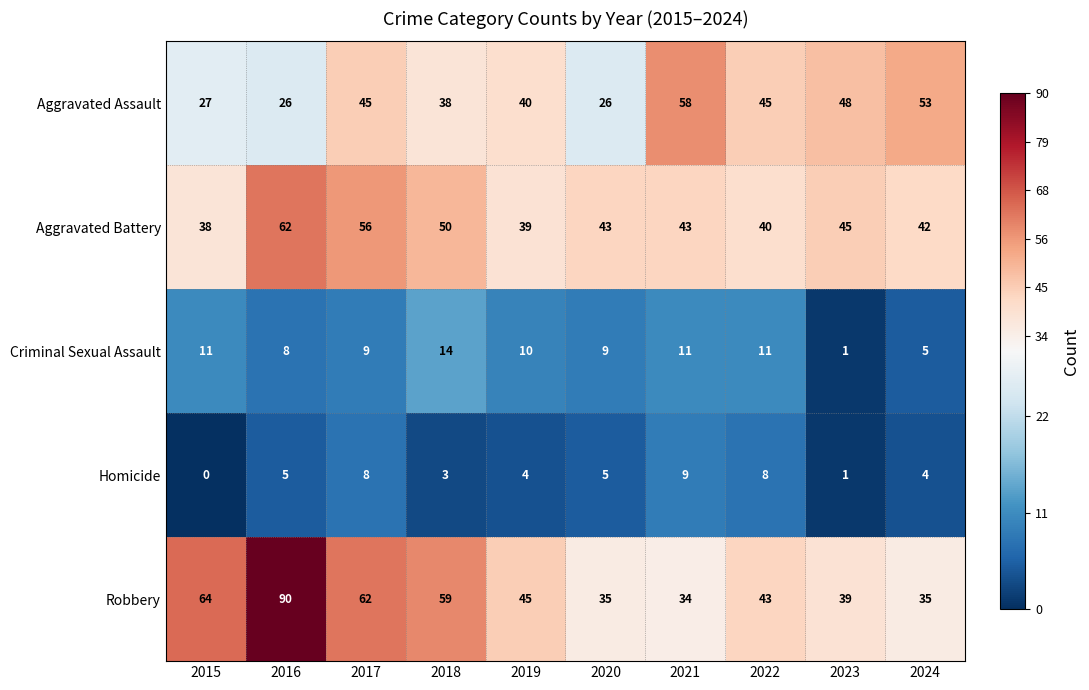

Is it true that Criminal Sexual Assault equals 1 at 2023?

True